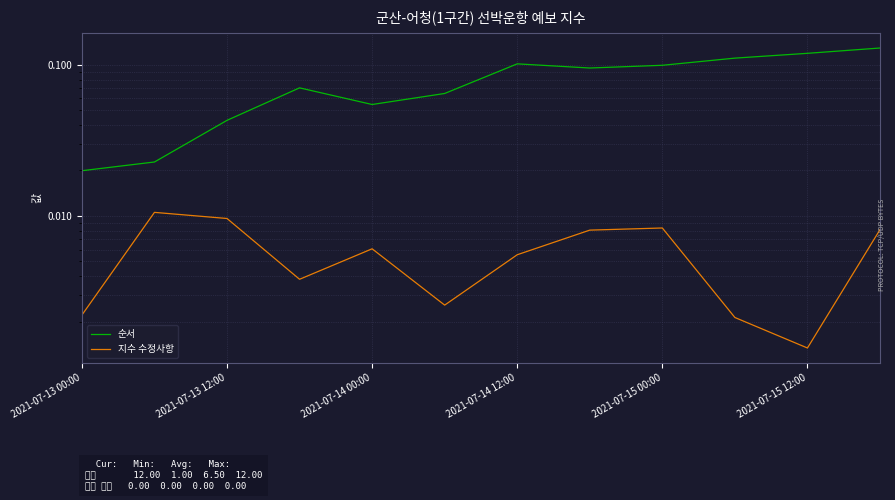

Is this an area chart (filled region under the line)?

No